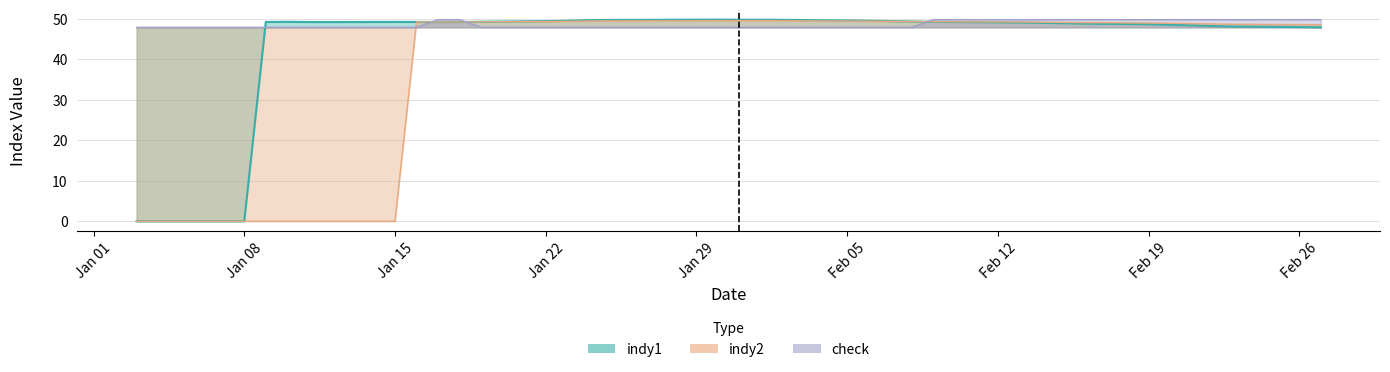

What is the value of the check point at the 28th from the left?

49.8